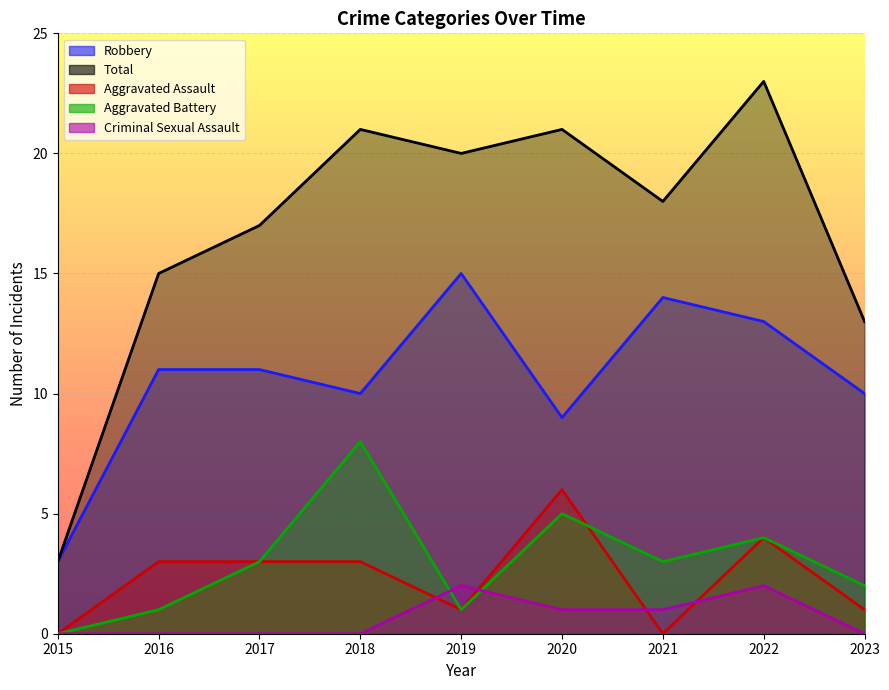

At which category does Total reach its first local peak?

2018